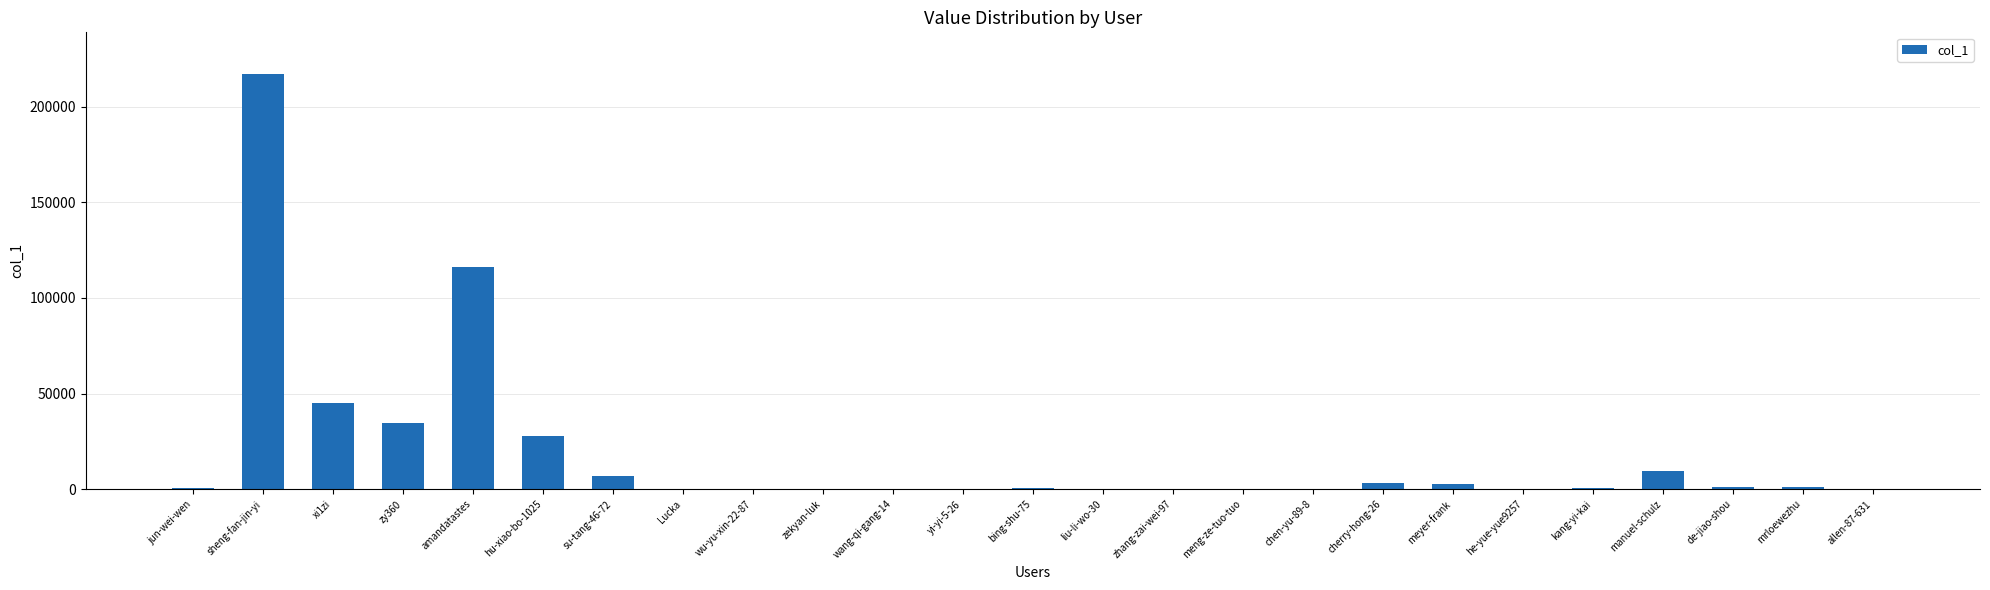

What is the maximum value shown in the chart?

217135